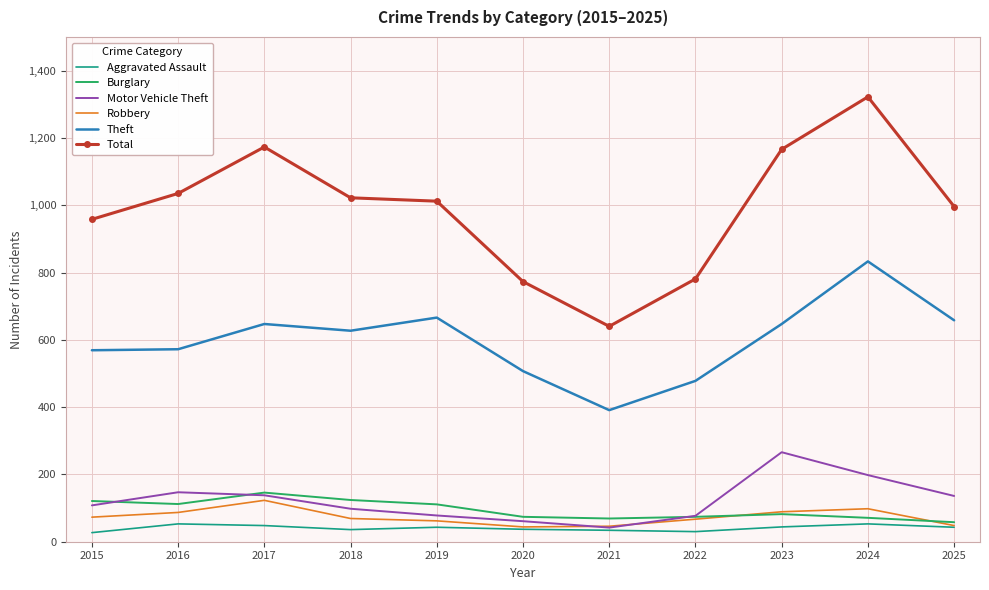

Is it true that Robbery equals 140 at 2016?

False